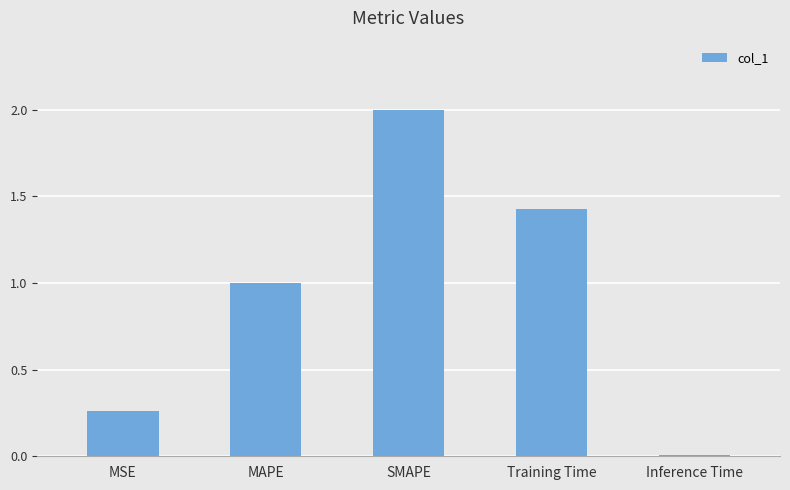

What is the average value?

0.9